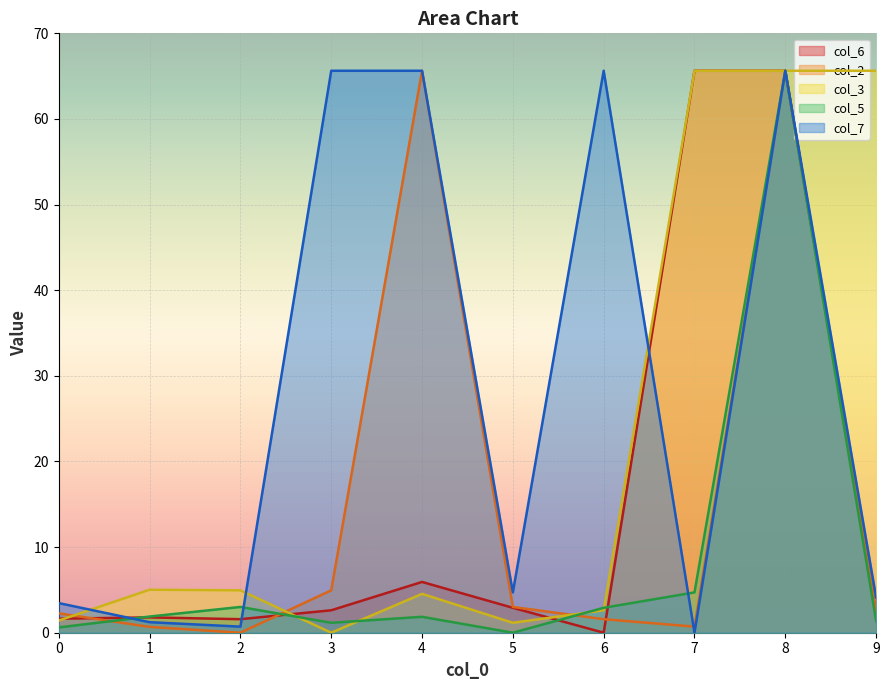

What are all the series names shown in the legend?

col_6, col_2, col_3, col_5, col_7